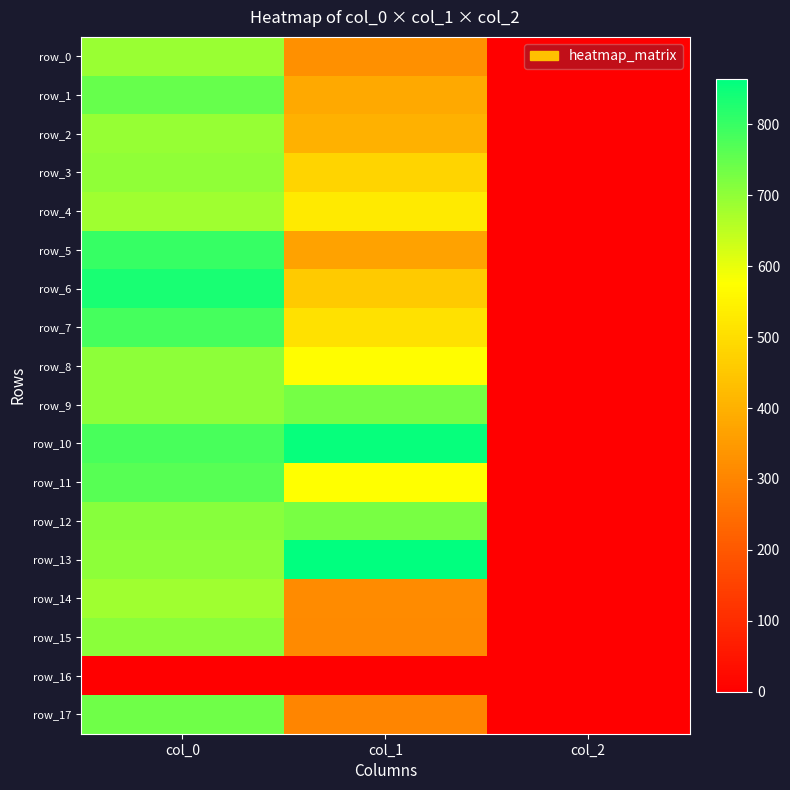

Reading left to right, transcribe all the data shown in this chart.

row_0: col_0=690.0	col_1=324.0	col_2=2.0
row_1: col_0=746.7	col_1=381.4	col_2=2.0
row_2: col_0=693.3	col_1=398.2	col_2=2.0
row_3: col_0=700.0	col_1=479.2	col_2=2.0
row_4: col_0=683.3	col_1=526.5	col_2=2.0
row_5: col_0=800.0	col_1=364.5	col_2=2.0
row_6: col_0=836.7	col_1=455.6	col_2=2.0
row_7: col_0=783.3	col_1=506.2	col_2=2.0
row_8: col_0=703.3	col_1=570.4	col_2=2.0
row_9: col_0=703.3	col_1=729.0	col_2=2.0
row_10: col_0=780.0	col_1=853.9	col_2=2.0
row_11: col_0=763.3	col_1=573.8	col_2=2.0
row_12: col_0=710.0	col_1=725.6	col_2=2.0
row_13: col_0=703.3	col_1=864.0	col_2=2.0
row_14: col_0=683.3	col_1=313.9	col_2=2.0
row_15: col_0=706.7	col_1=310.5	col_2=2.0
row_16: col_0=0.0	col_1=0.0	col_2=0.0
row_17: col_0=736.7	col_1=300.4	col_2=2.0